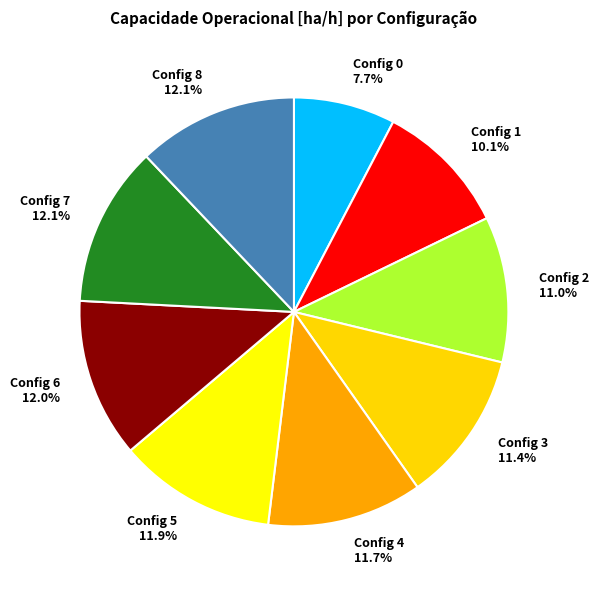

Is Config 0 the majority of the pie?

No